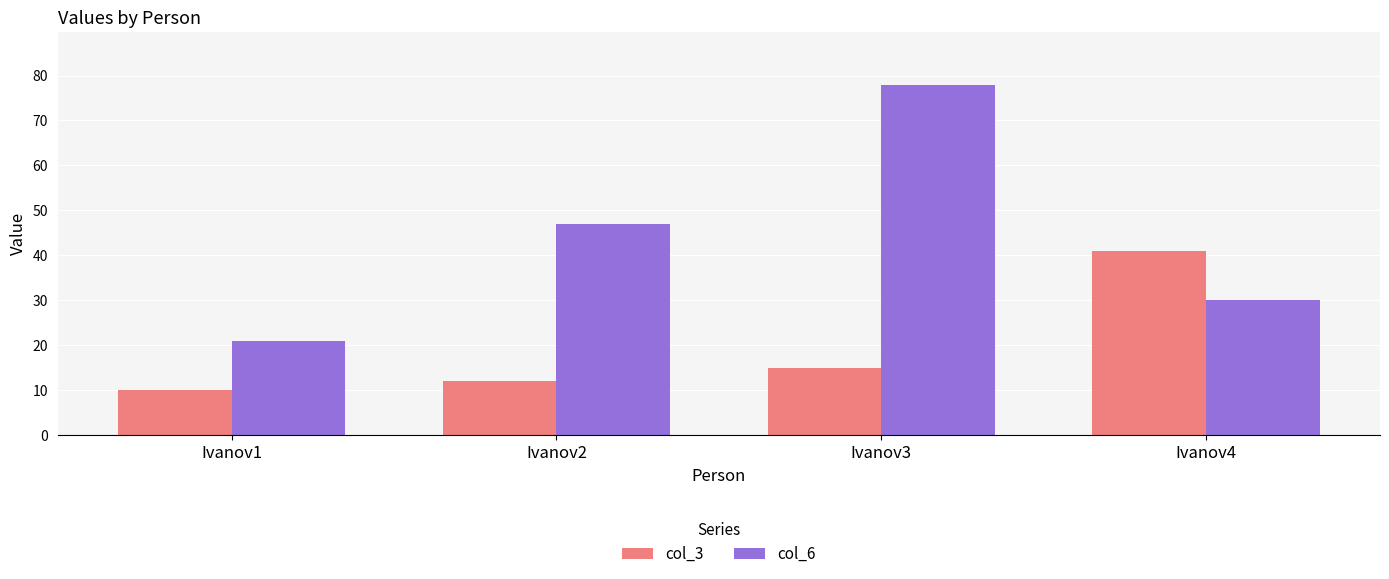

Which category has the lowest value across all series?

Ivanov1